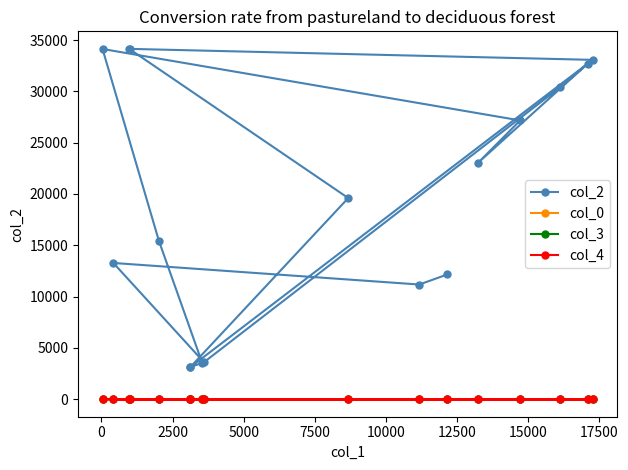

What are all the series names shown in the legend?

col_2, col_0, col_3, col_4